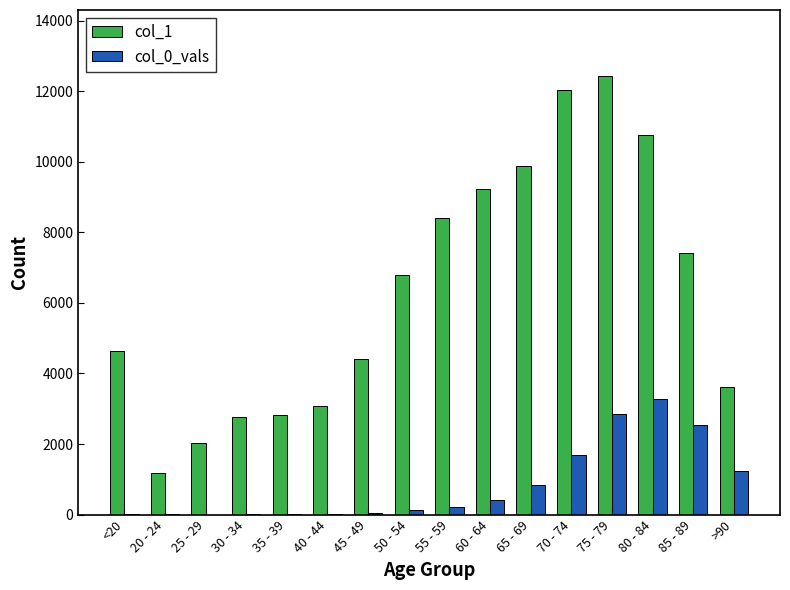

Are the bars horizontal?

No